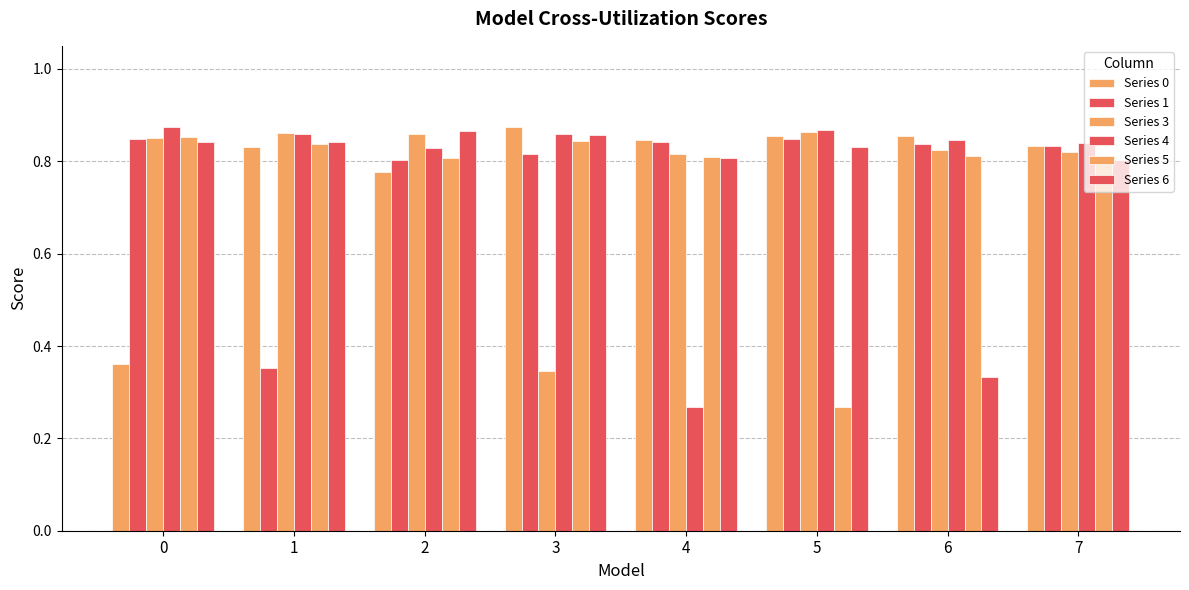

How many series are shown in this chart?

6